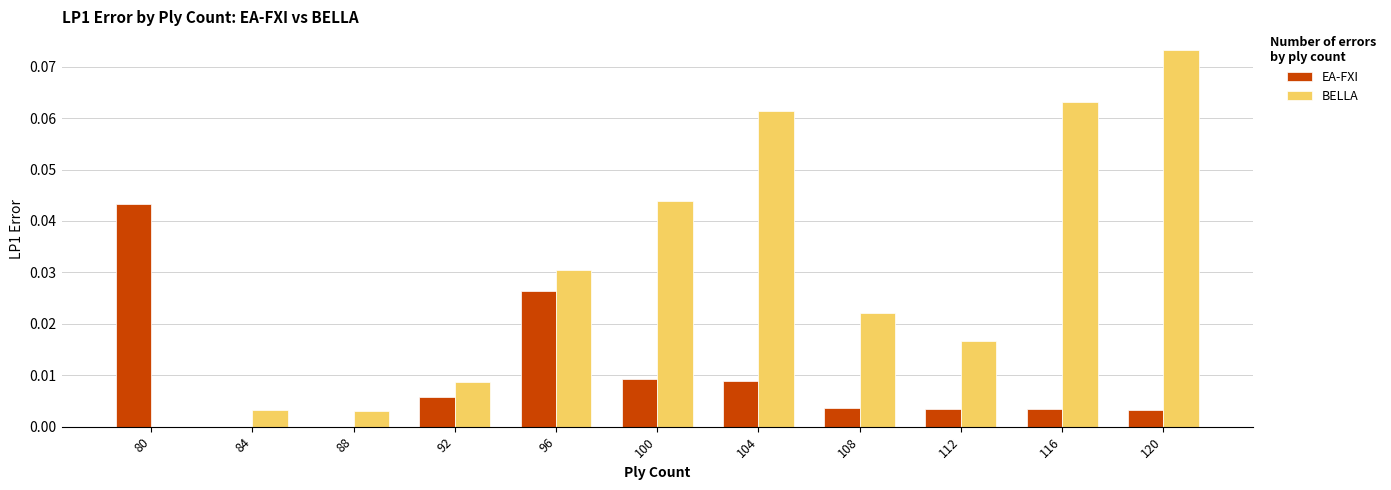

Are the bars horizontal?

No